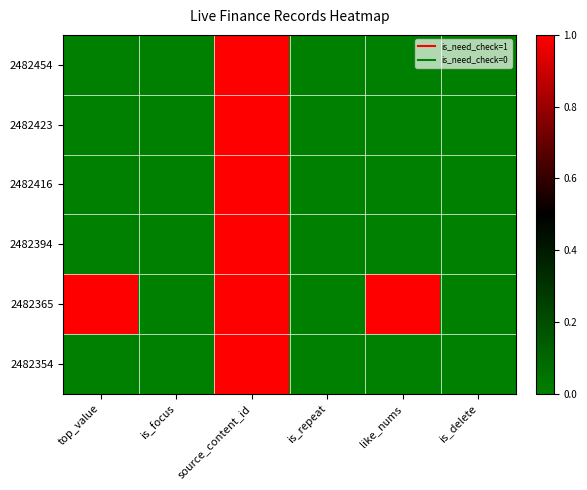

At which category is the sum across all series the highest?

source_content_id